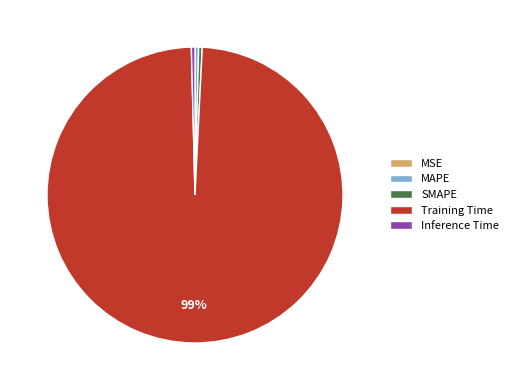

Which category has the biggest portion of the pie?

Training Time